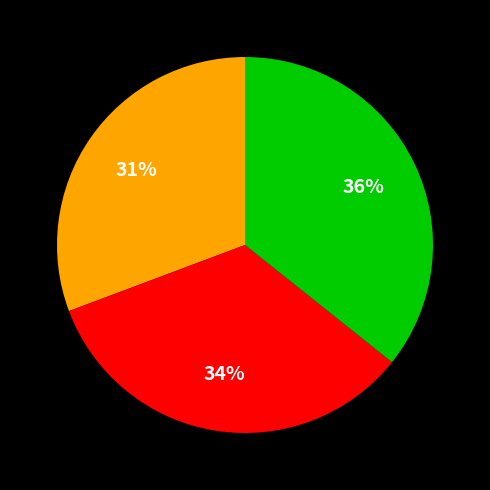

How many slices are in this pie chart?

3